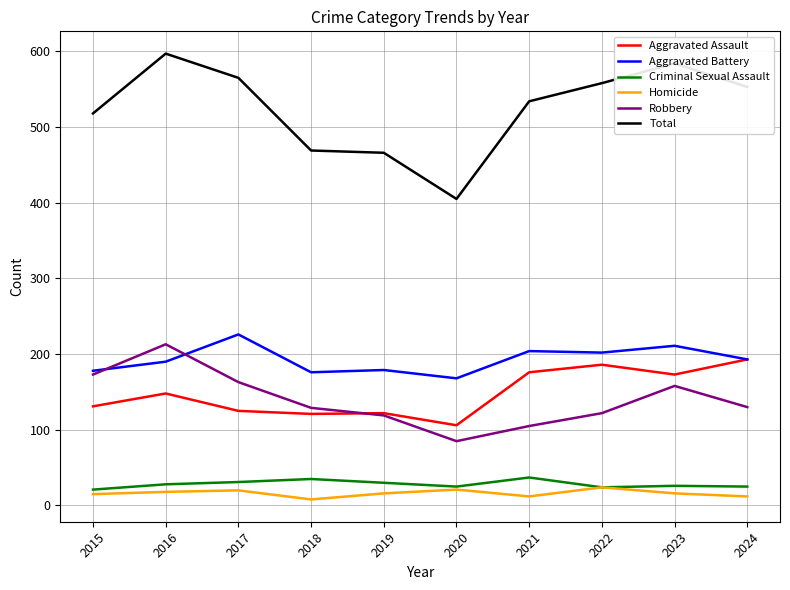

Which series has the largest total across all categories?

Total